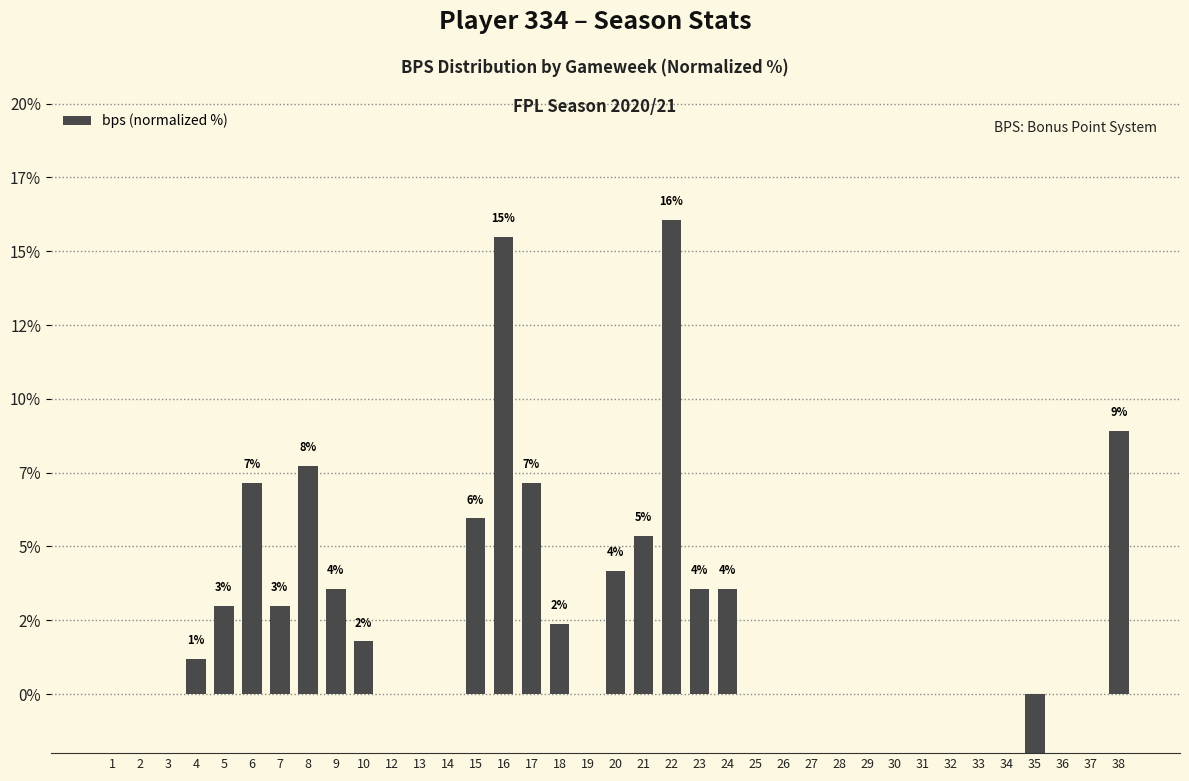

What is the difference between the maximum and second lowest values?

16.1